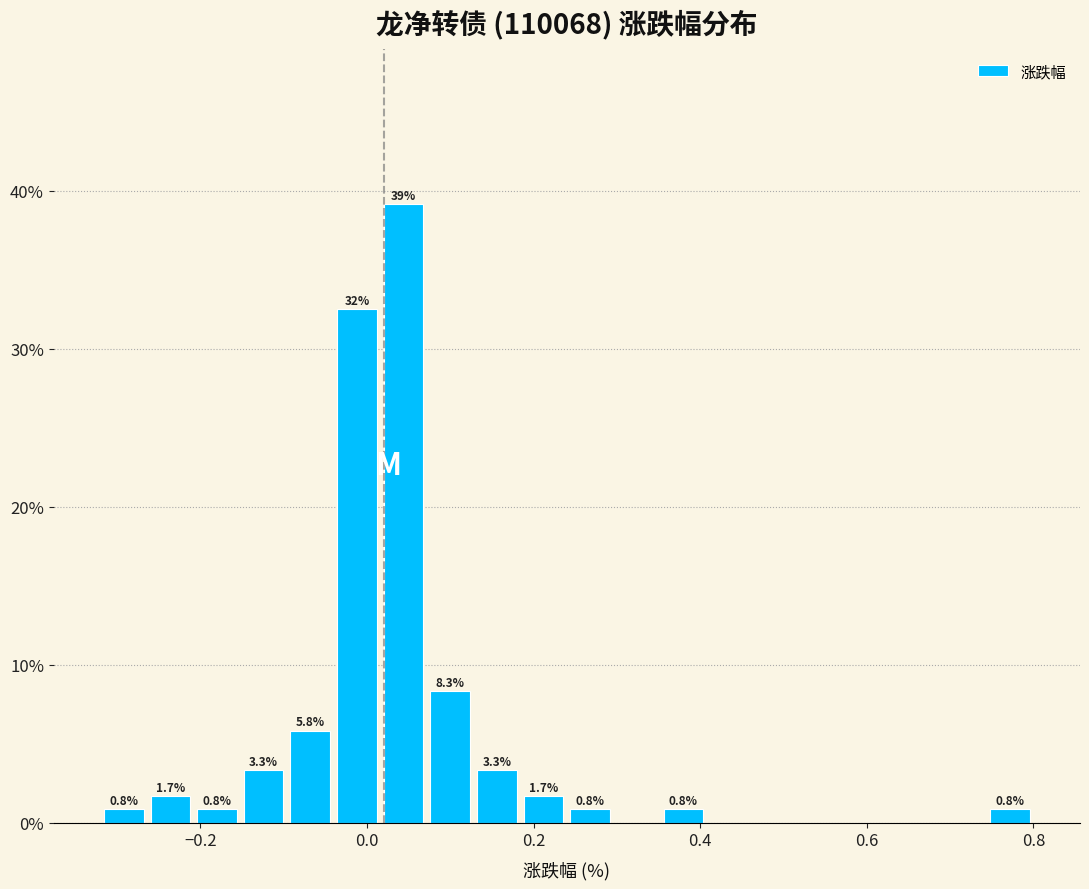

Read against the x-axis, roughly where is the centre of the tallest bar?

0.04